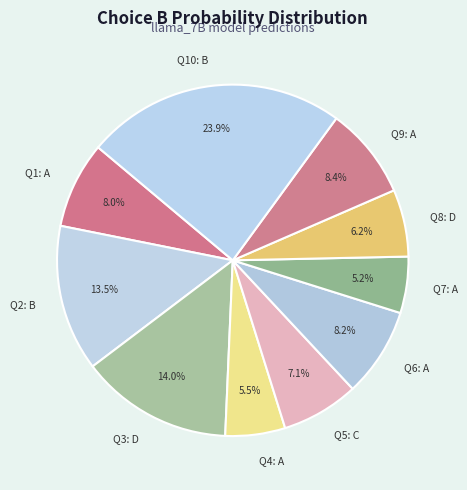

Which category has the biggest portion of the pie?

Q10: B